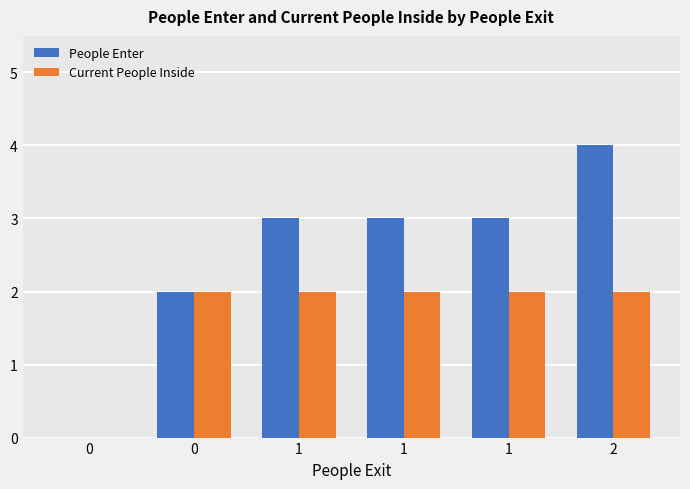

What is the value of the People Enter bar at the 6th from the left?

4